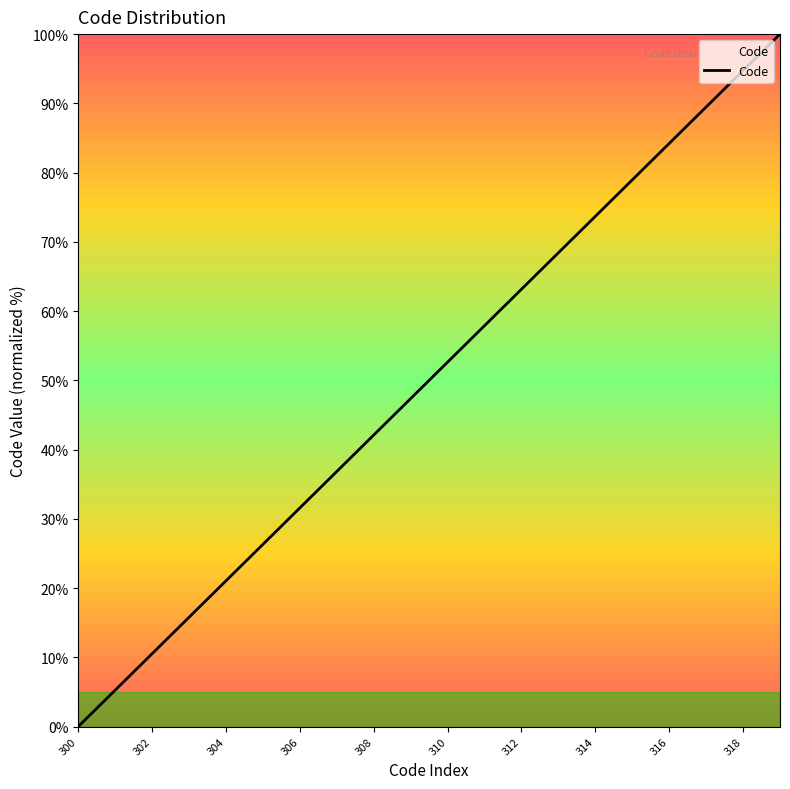

How many values are above zero?

19